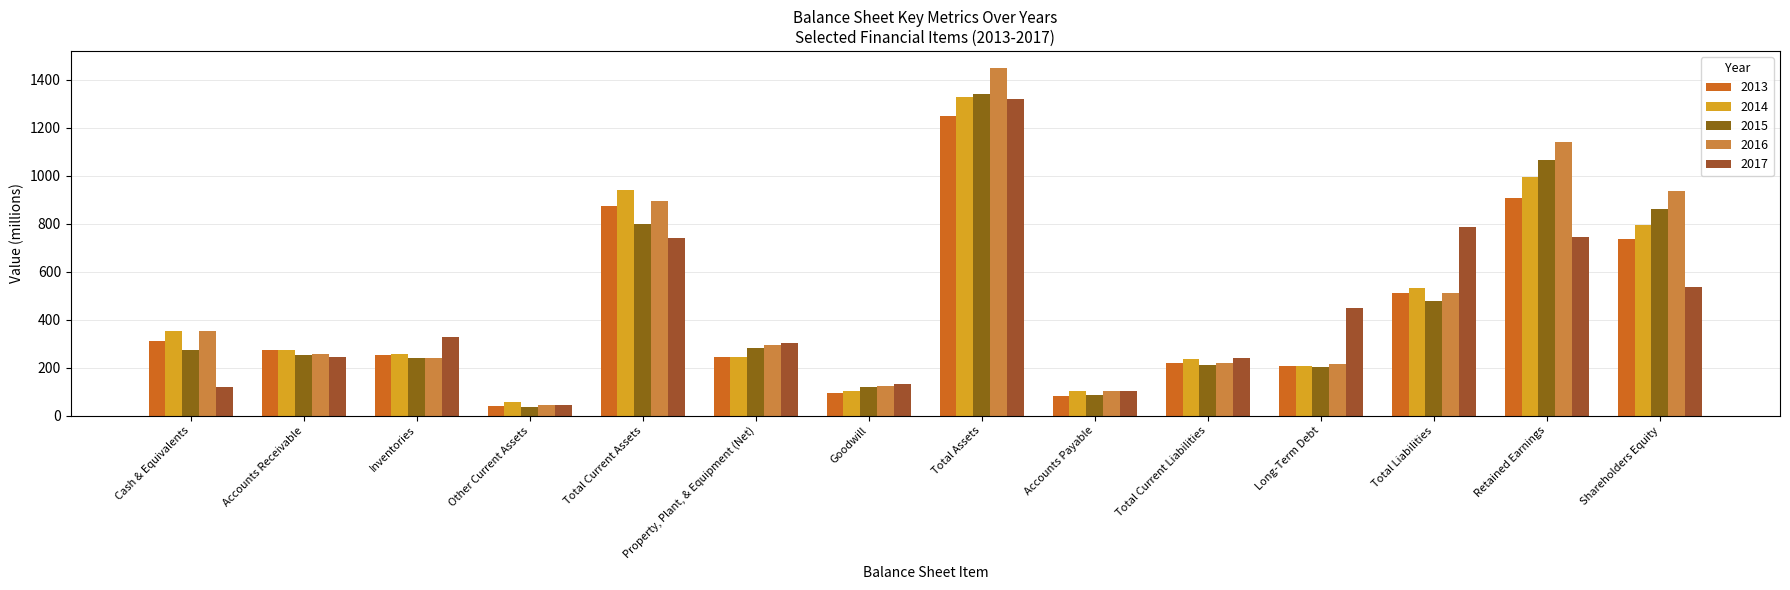

How many data points in 2016 are less than 295?

7